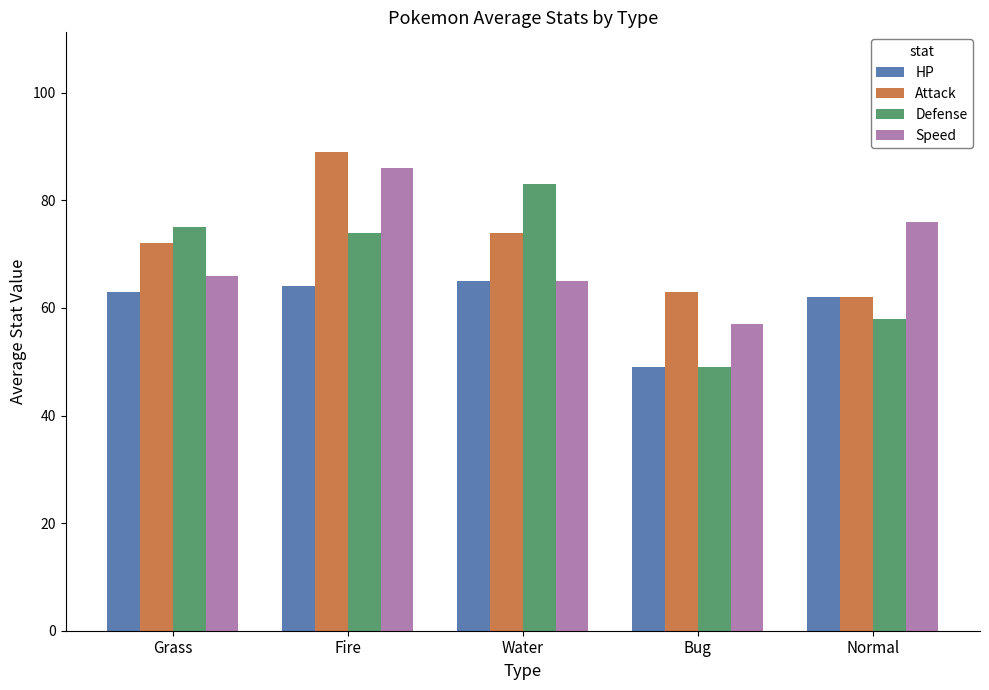

At which label is Attack closest to 75?

Water